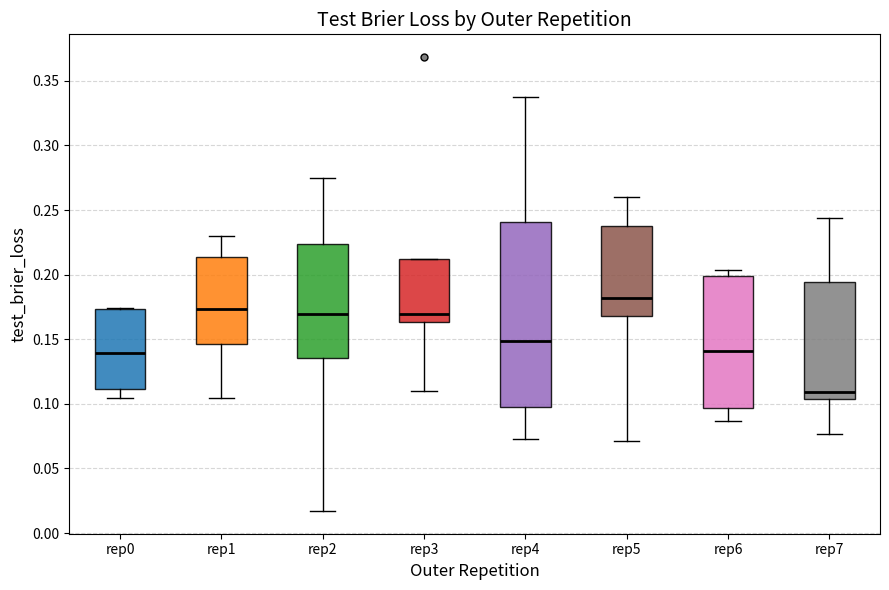

Comparing the boxes themselves (not the whiskers), which one is the tallest?

rep4